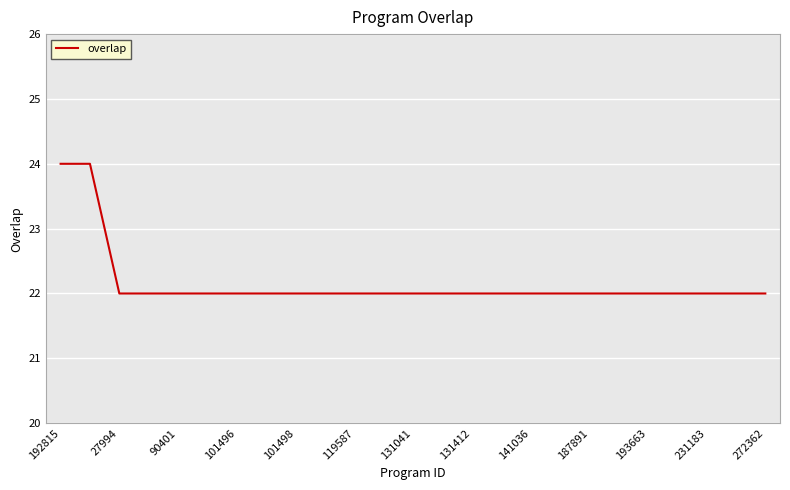

What is the smallest value displayed?

22